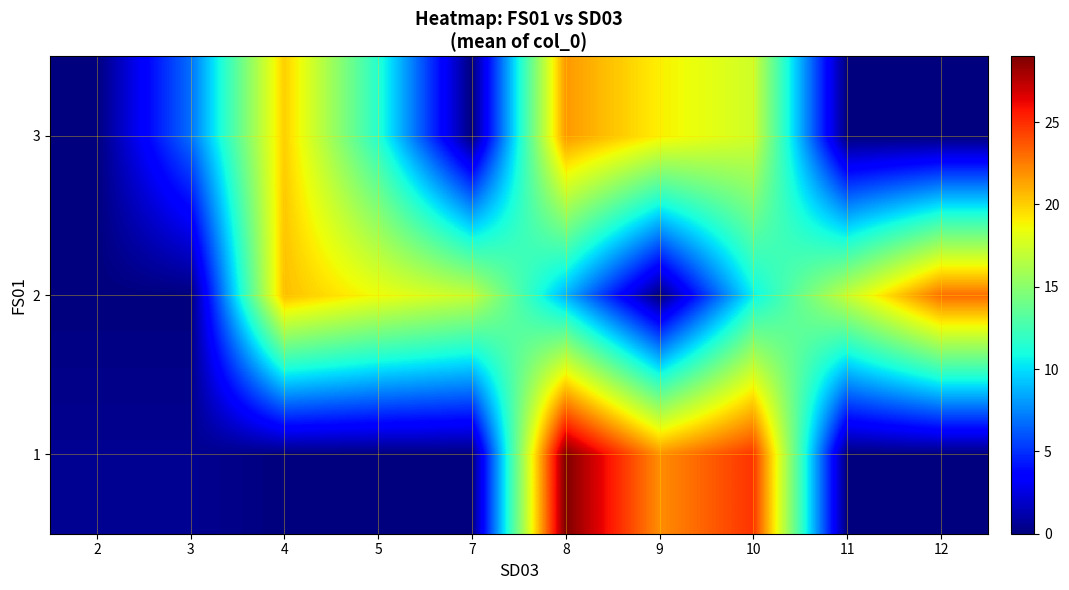

At 5, list the series in order from smallest to largest.

1, 3, 2